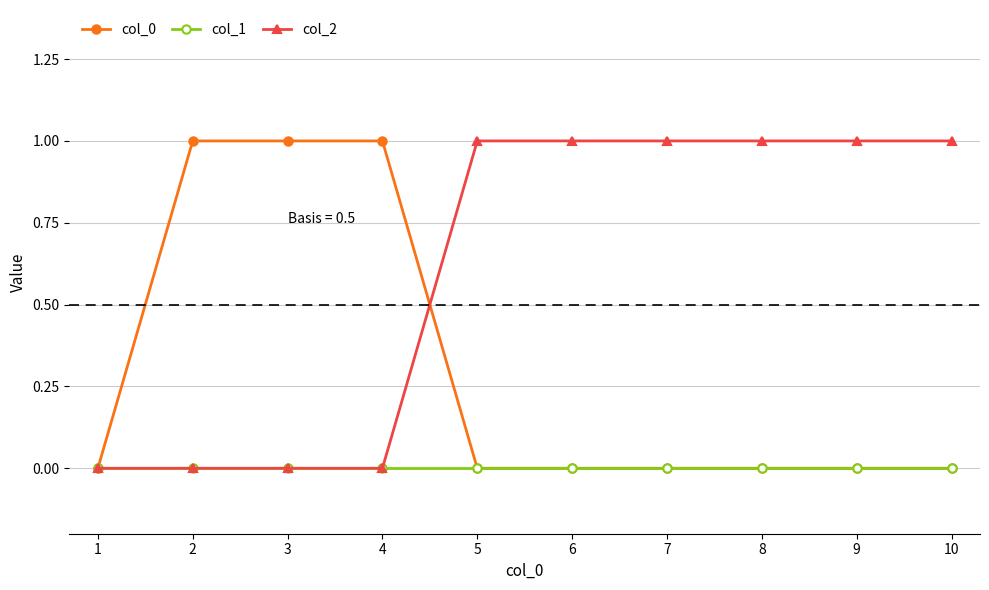

Reading left to right, transcribe all the data shown in this chart.

col_0: 0	1	1	1	0	0	0	0	0	0
col_1: 0	0	0	0	0	0	0	0	0	0
col_2: 0	0	0	0	1	1	1	1	1	1